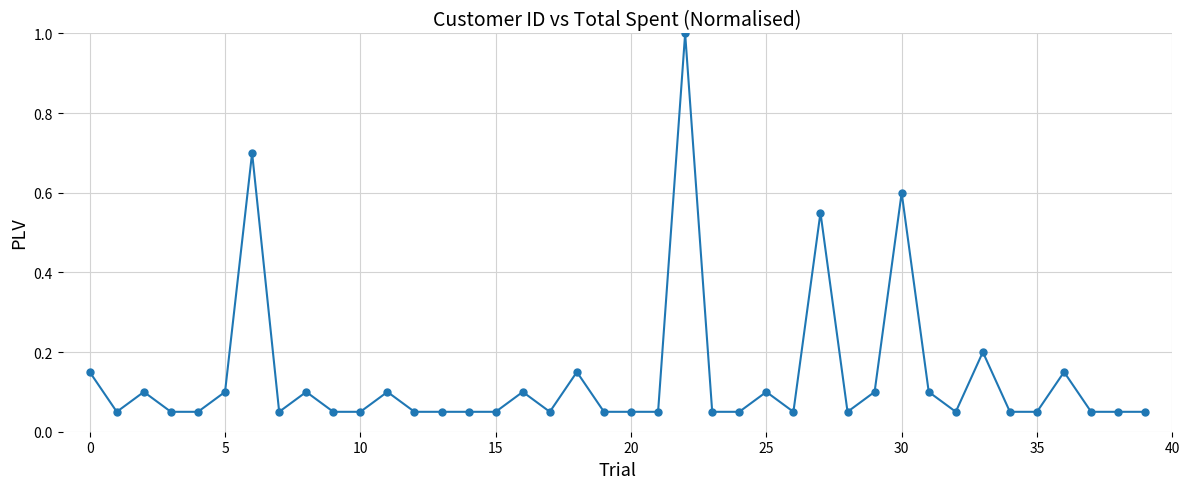

True or false: there are more than 2 points higher than both neighbors.

True